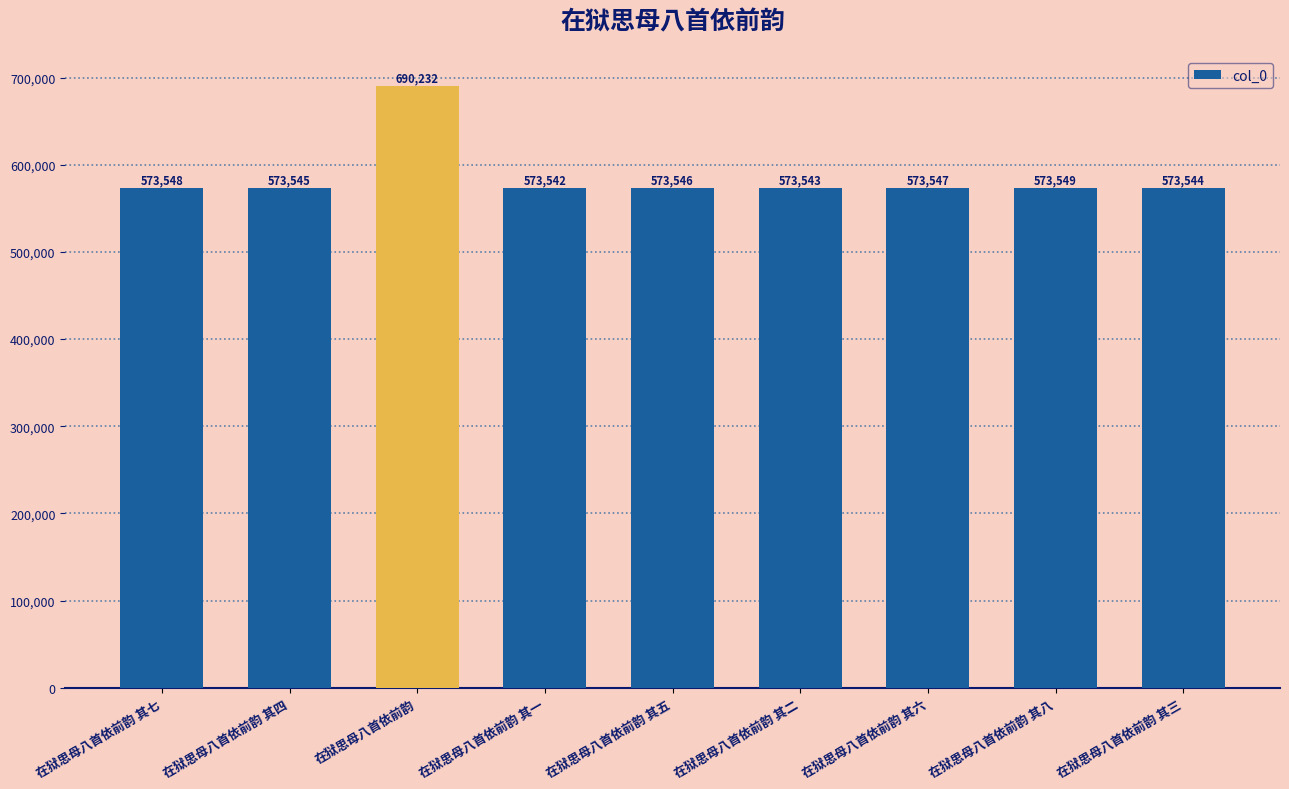

Is it true that the value at 在狱思母八首依前韵 is 690232?

True